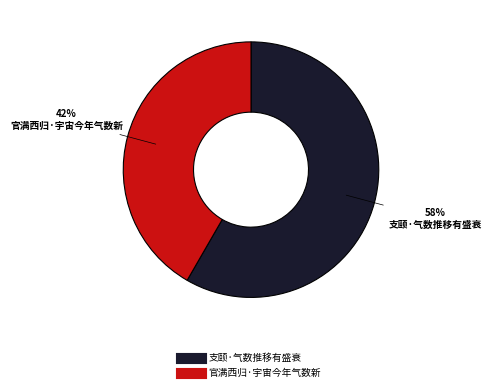

What percentage is the 官满西归·宇宙今年气数新 slice, to the nearest percent?

42%